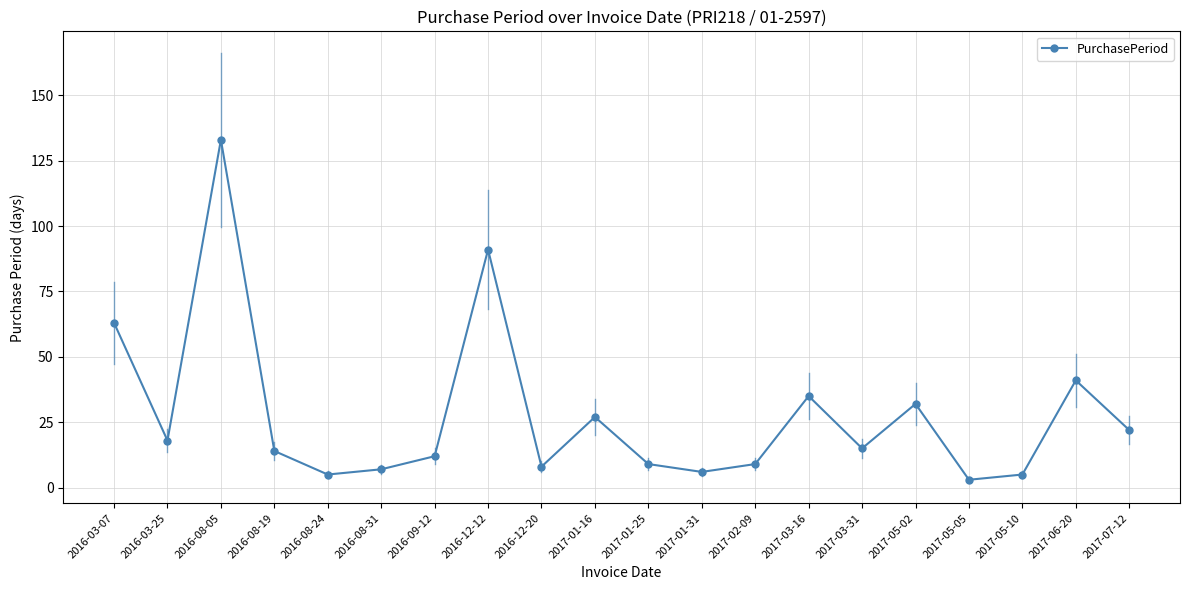

What is the change in value from 2016-08-31 to 2017-02-09?

+2